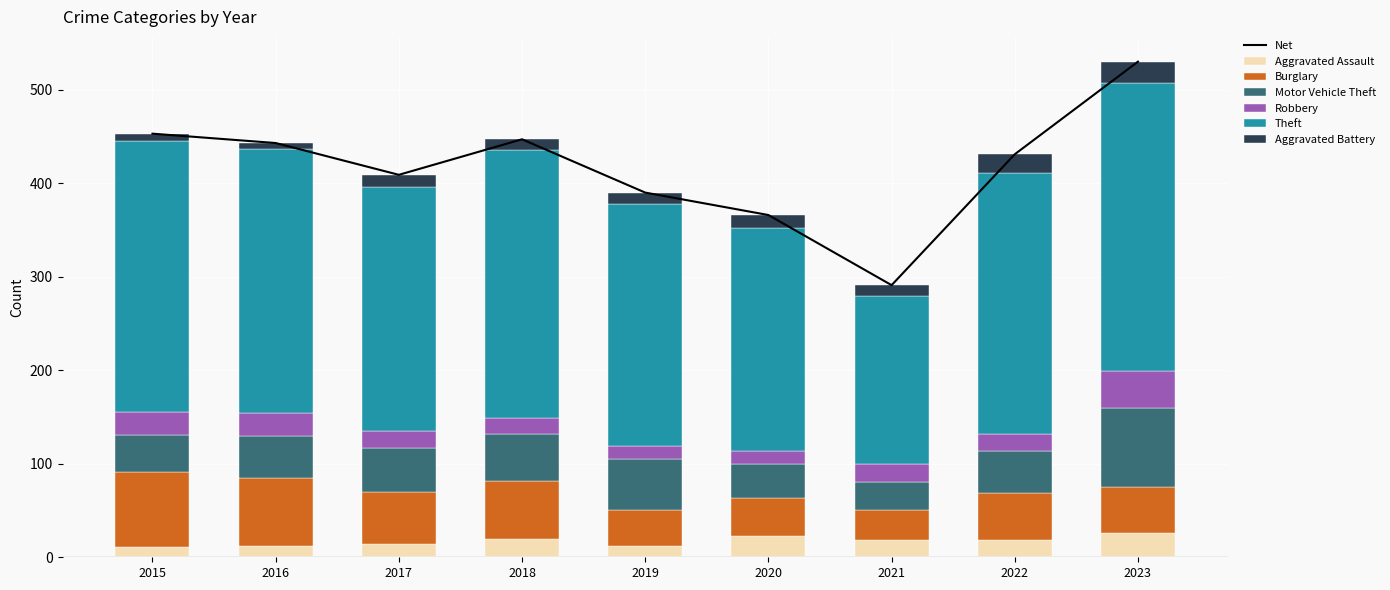

How many categories are shown in the chart?

9